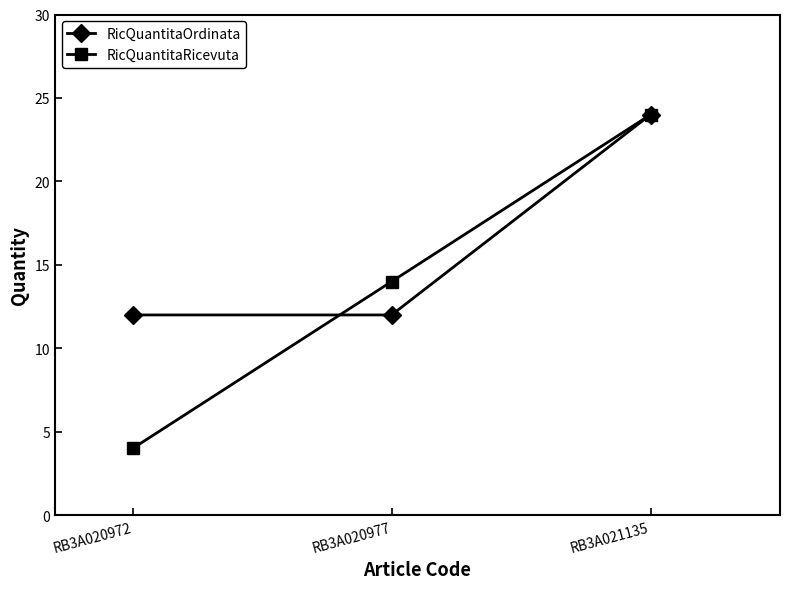

What is the smallest value displayed?

4